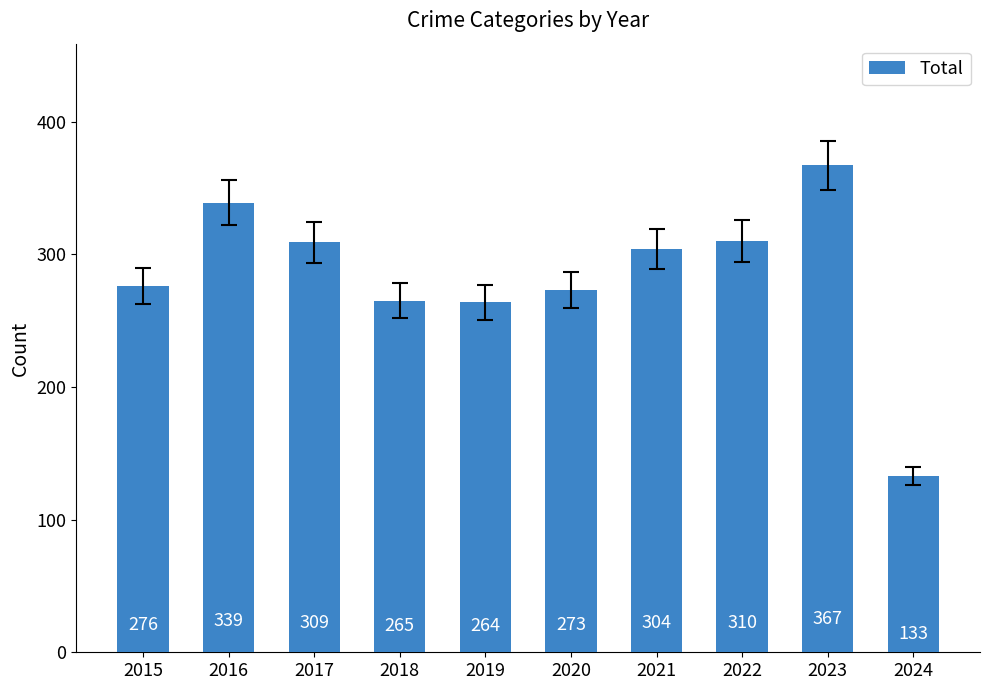

Reading left to right, transcribe all the data shown in this chart.

276	339	309	265	264	273	304	310	367	133